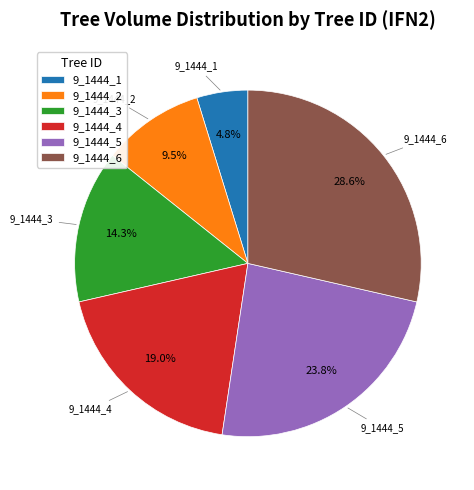

How many segments does this pie chart have?

6